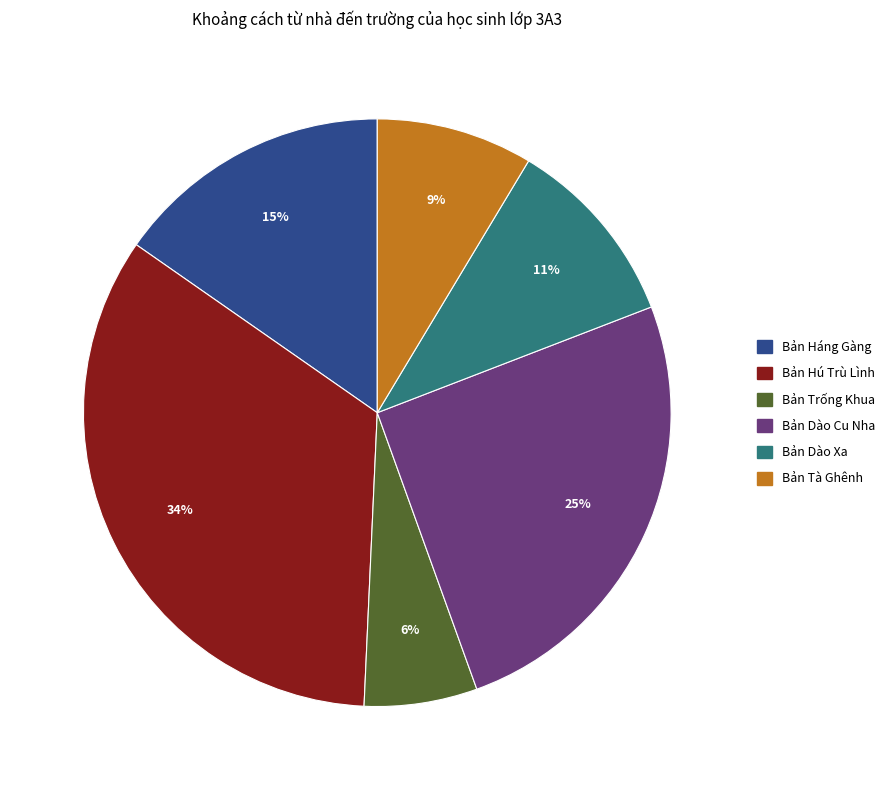

Does Bản Trống Khua represent more than half of the total?

No